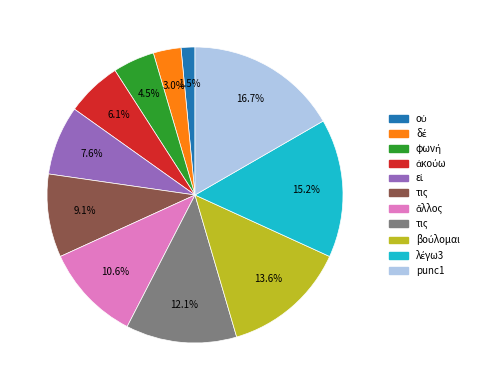

Is there any slice that represents more than half of the pie?

No